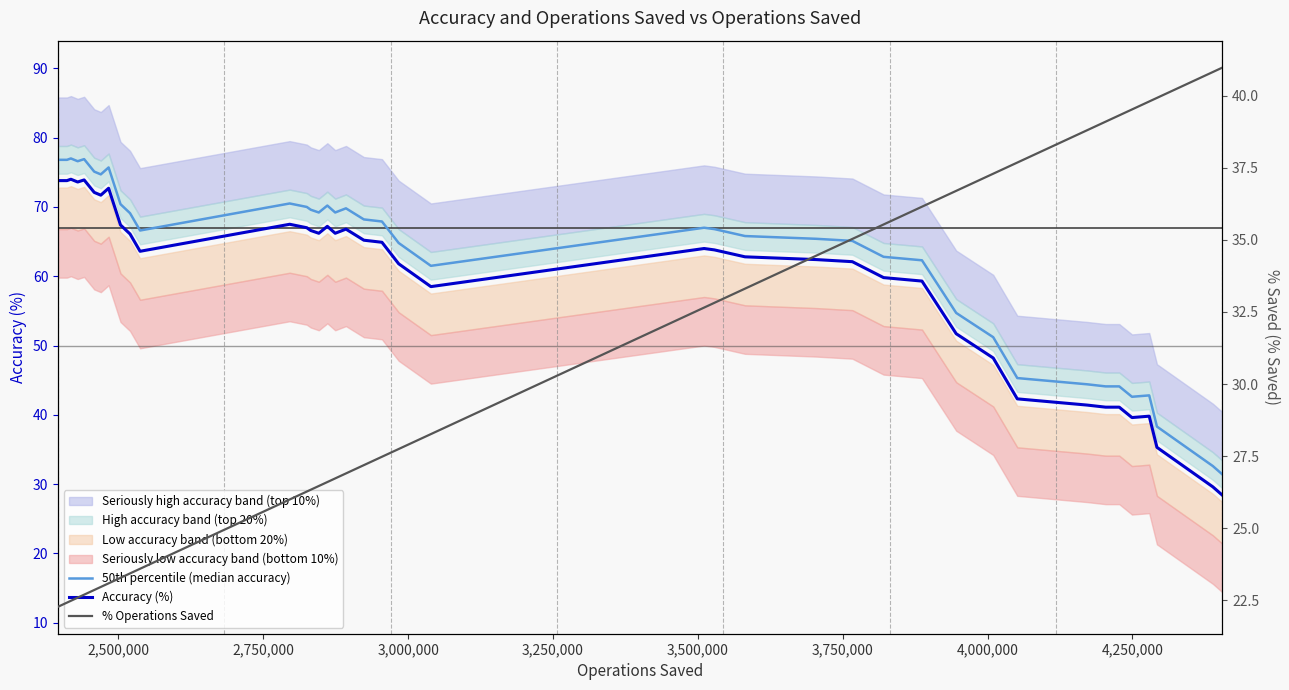

How many categories are shown in the chart?

40